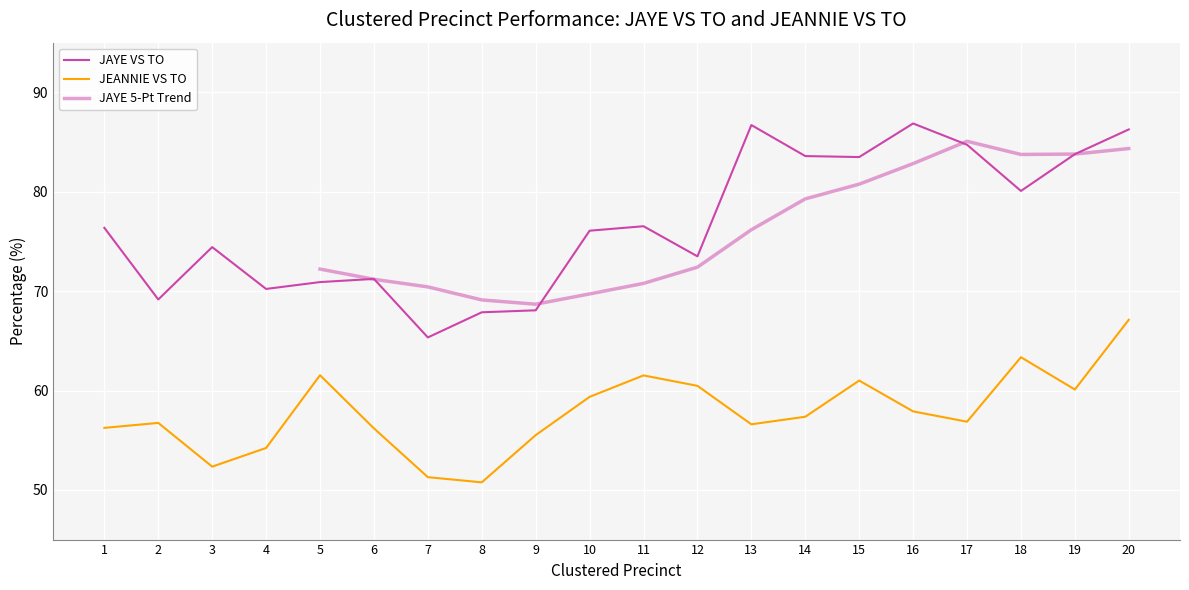

Is the value of JEANNIE VS TO at 19 greater than the value of JAYE VS TO at 20?

No